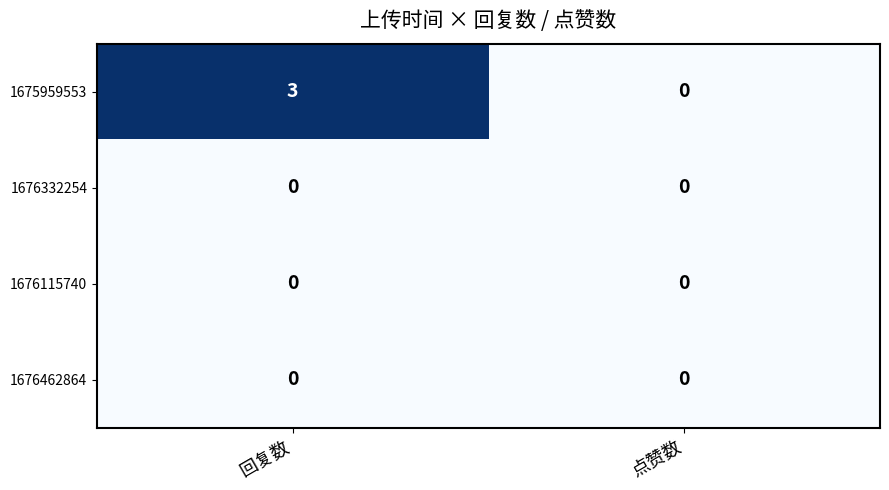

Rank the categories by 1675959553 value from highest to lowest.

回复数, 点赞数